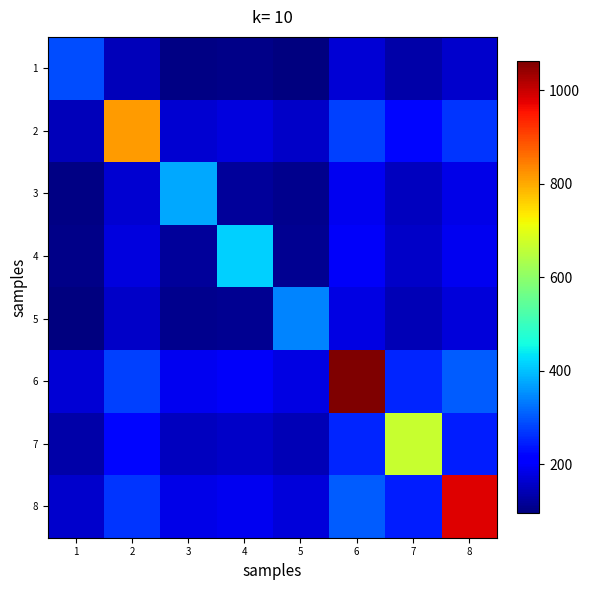

At which category is the sum across all series the highest?

6